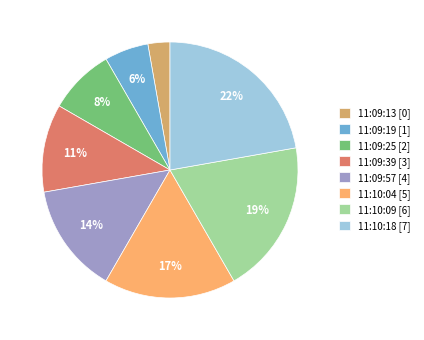

What percentage is the 11:09:39 slice, to the nearest percent?

11%